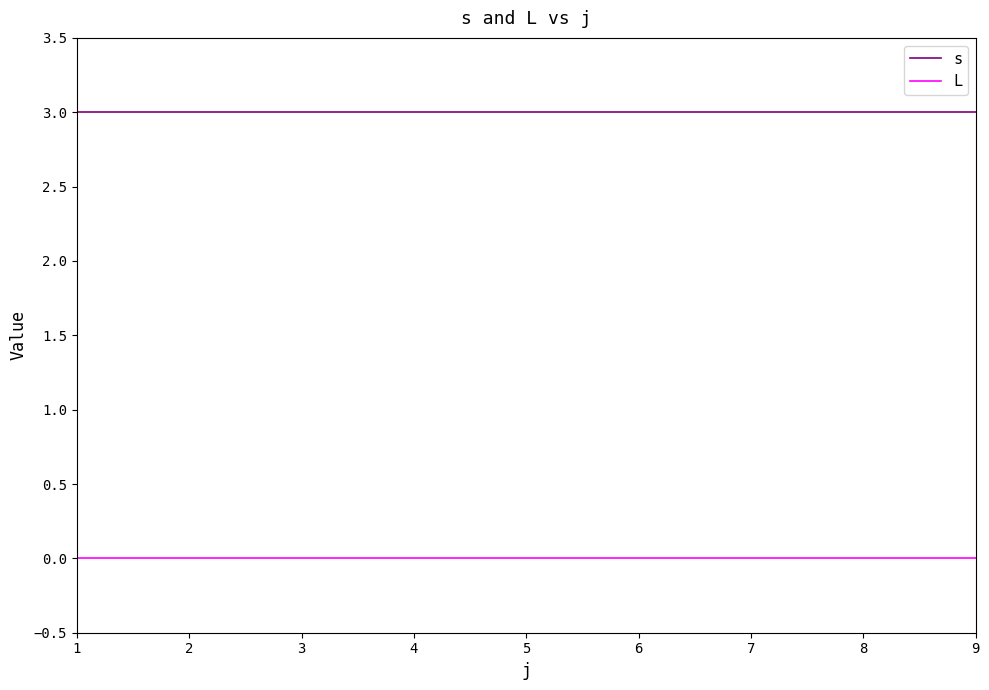

What is the sum of the s values at 6 and 2?

6